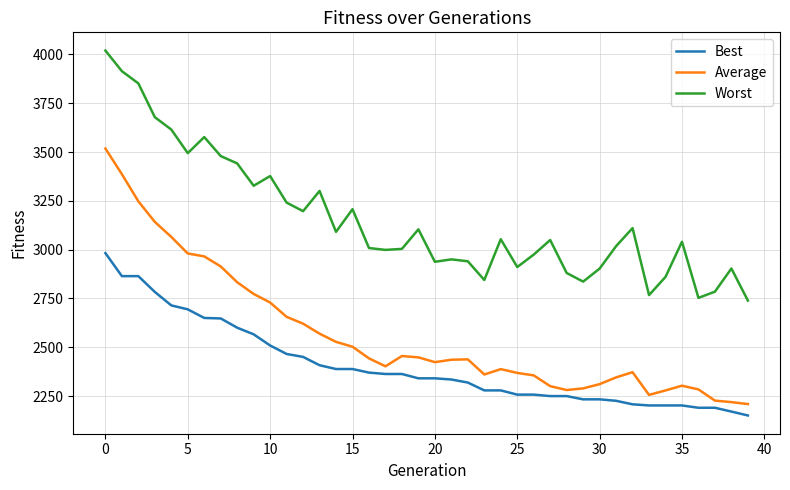

True or false: Best and Average cross at least once.

False